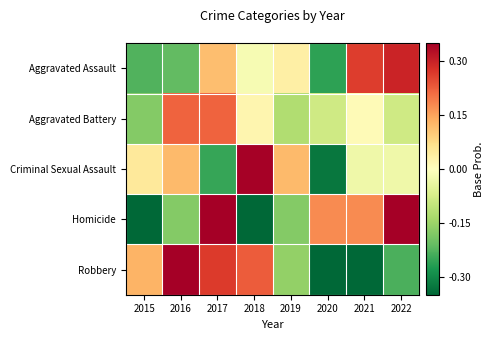

Which series has the largest total across all categories?

Homicide